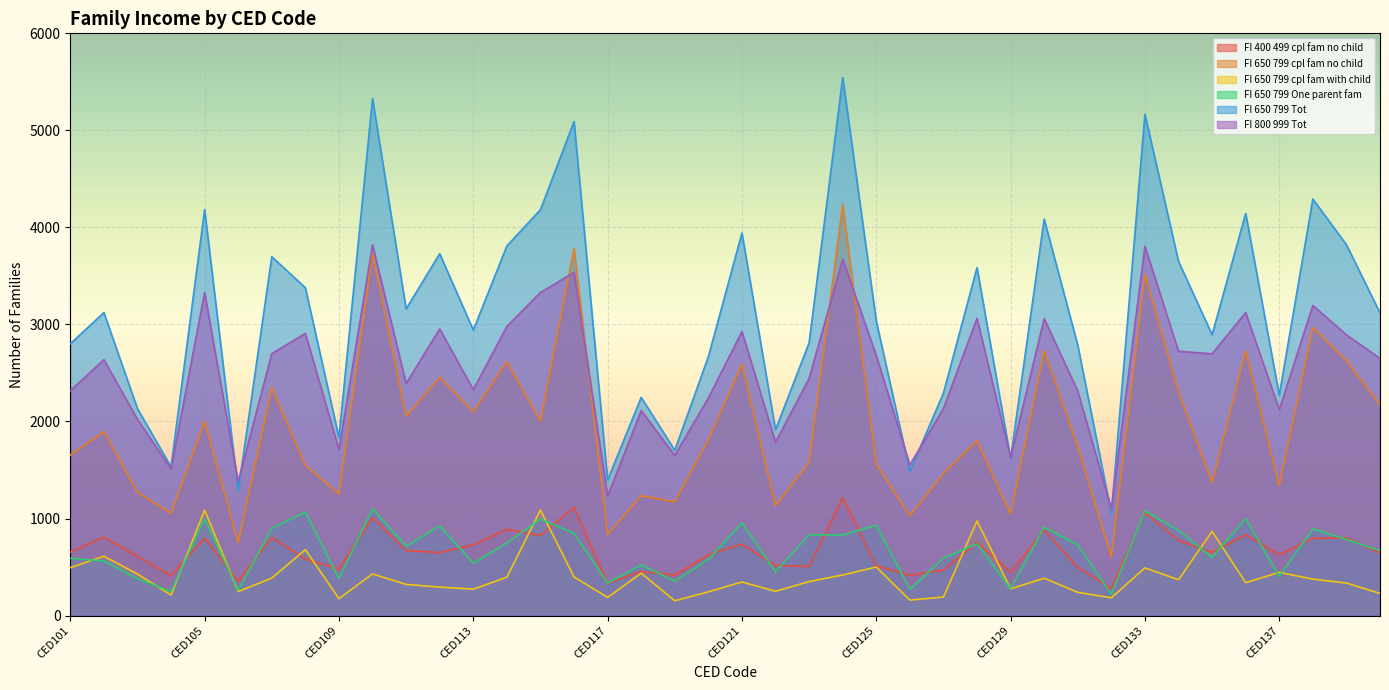

At which label does FI_650_799_cpl_fam_no_child reach its peak?

CED124